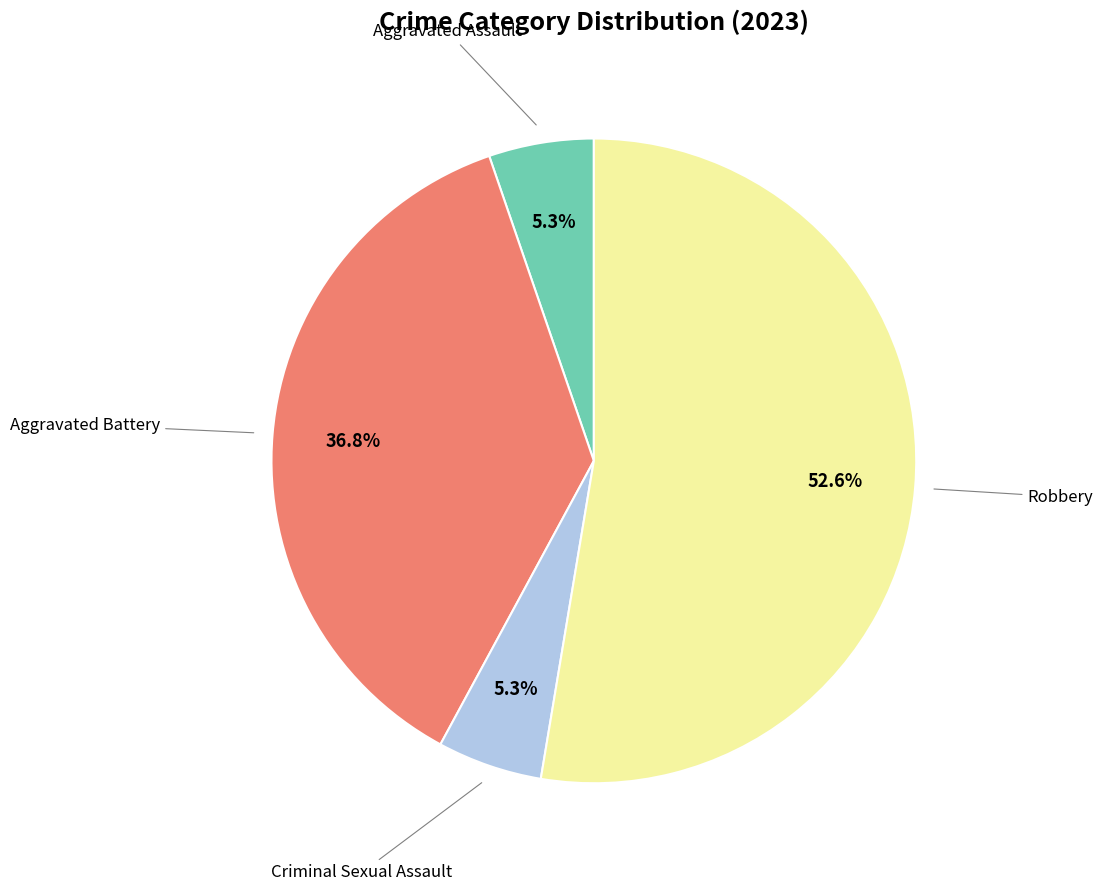

Does any single category account for the majority?

Yes